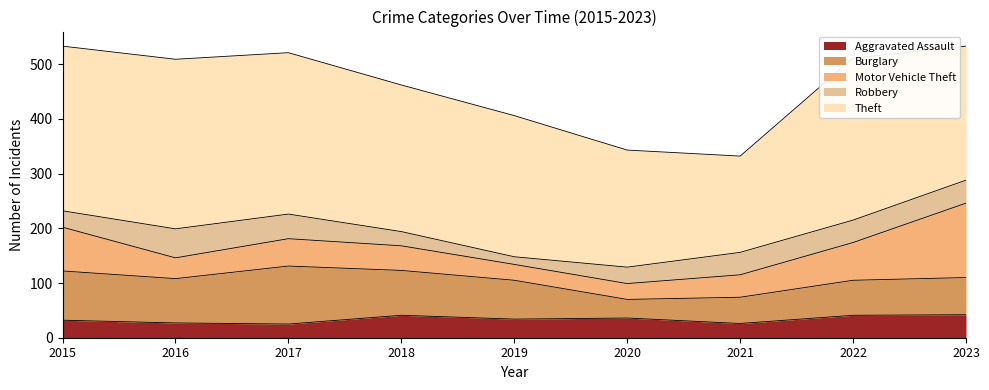

How many interior local valleys does the Motor Vehicle Theft series have?

1